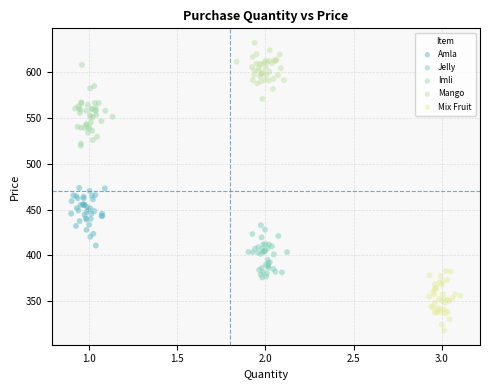

Which series reaches the minimum Y coordinate?

Mix Fruit